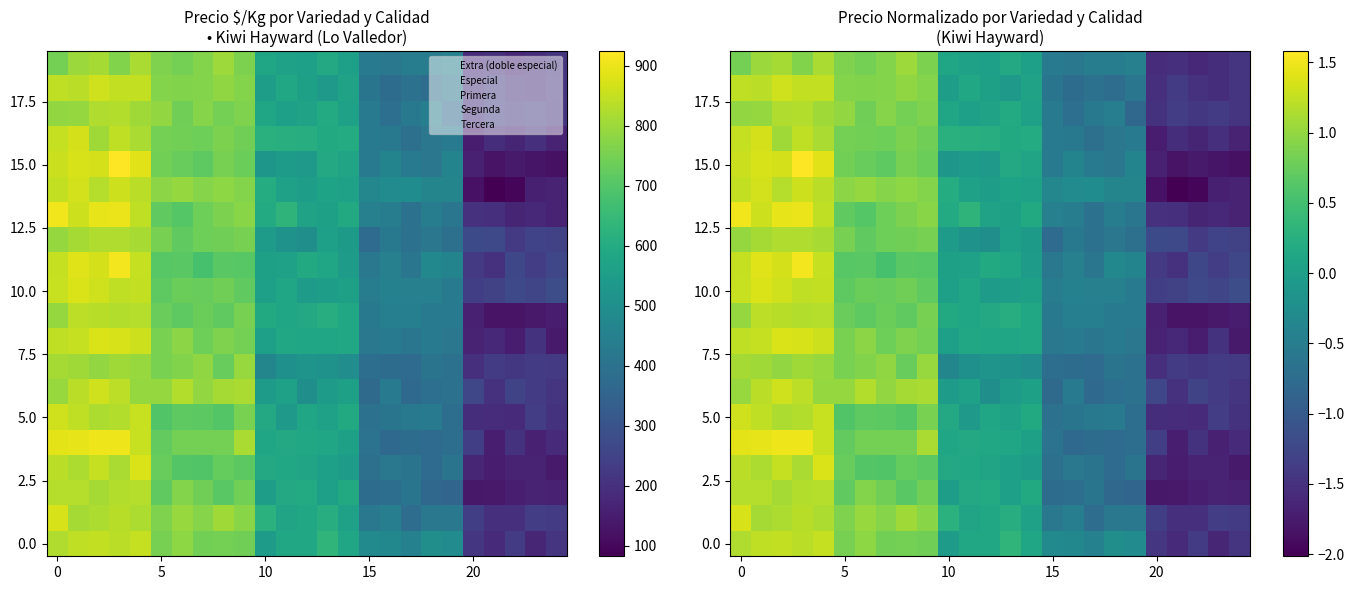

Which series has the largest range (max minus min)?

15.0